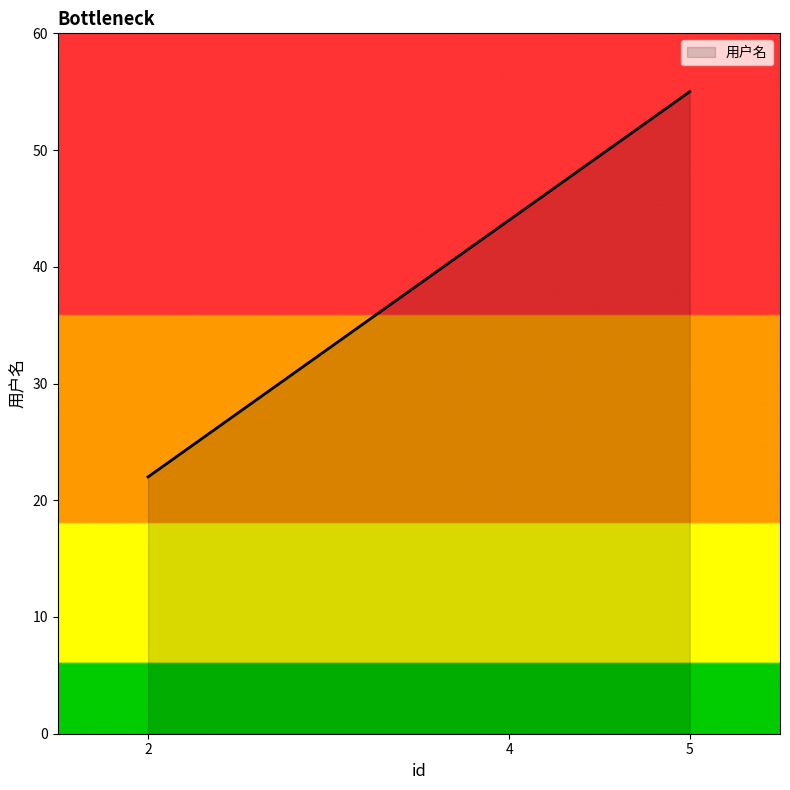

How many lines are shown in the chart?

1